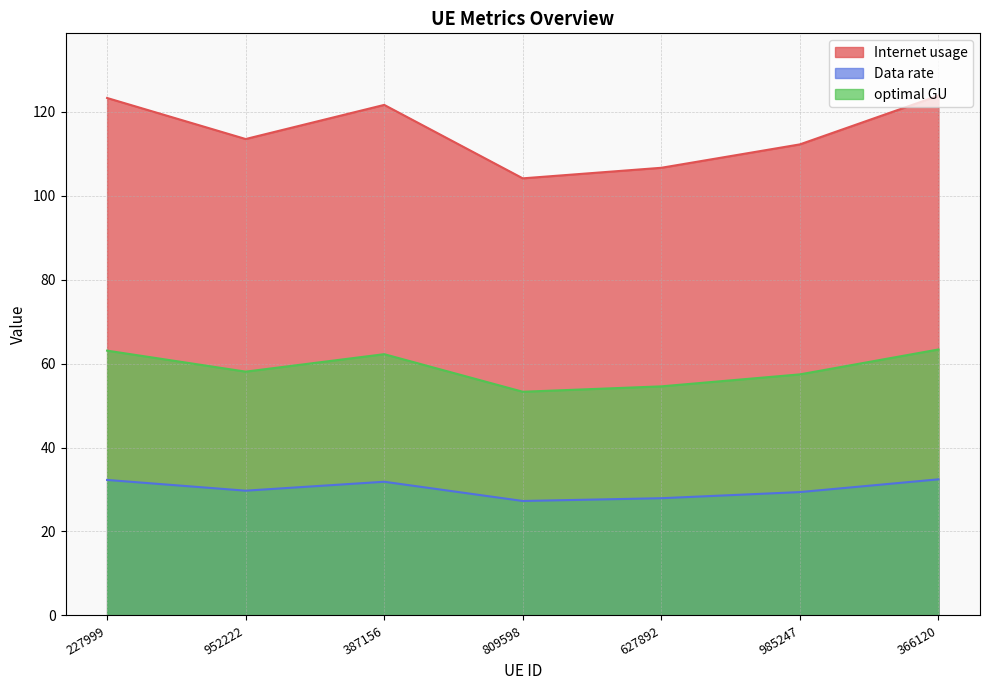

Reading left to right, list all the values displayed in this chart.

Internet usage: 123.2	113.5	121.6	104.1	106.6	112.2	123.8
Data rate: 32.3	29.7	31.8	27.3	27.9	29.4	32.4
optimal GU: 63.1	58.1	62.2	53.3	54.6	57.4	63.3